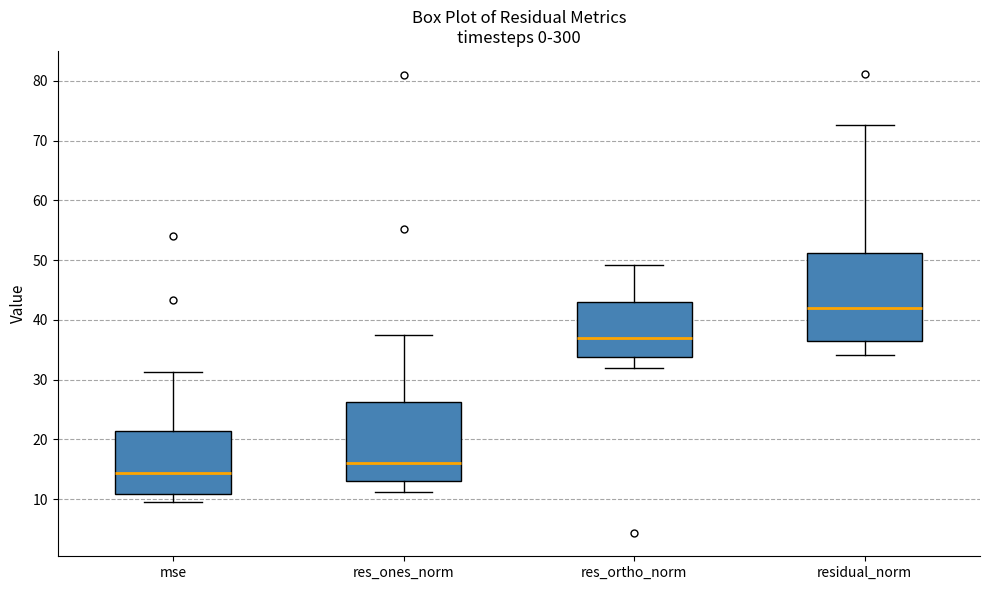

Comparing the boxes themselves (not the whiskers), which one is the tallest?

residual_norm